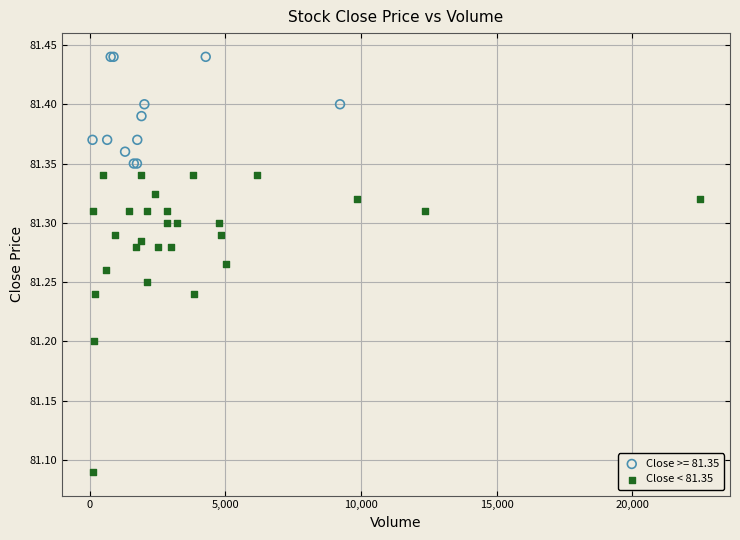

Which series has the widest spread of Y values?

Close < 81.35